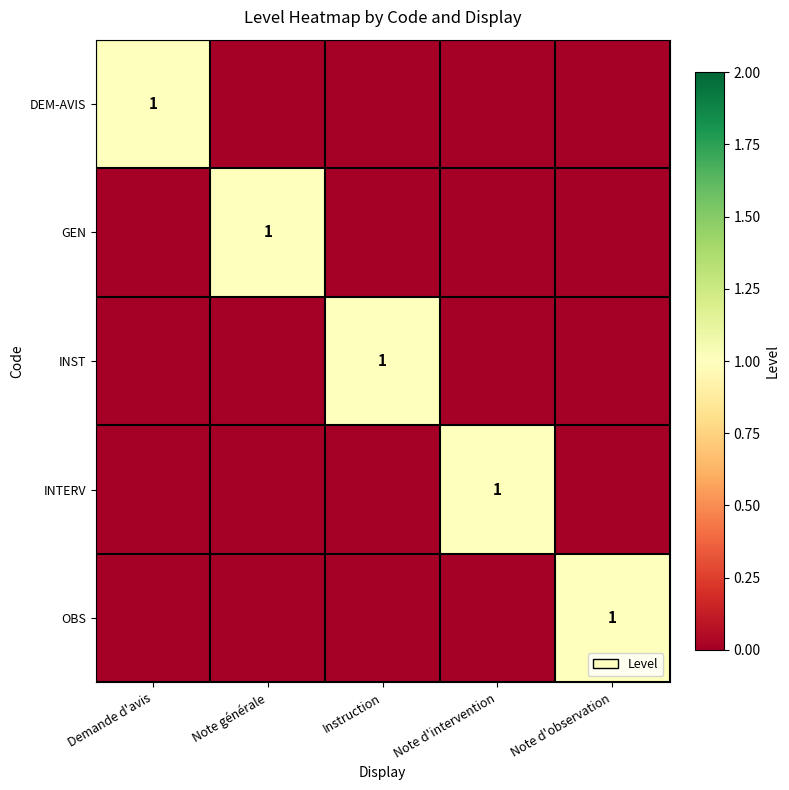

The OBS series shows 1 at Note d'observation. True or false?

True